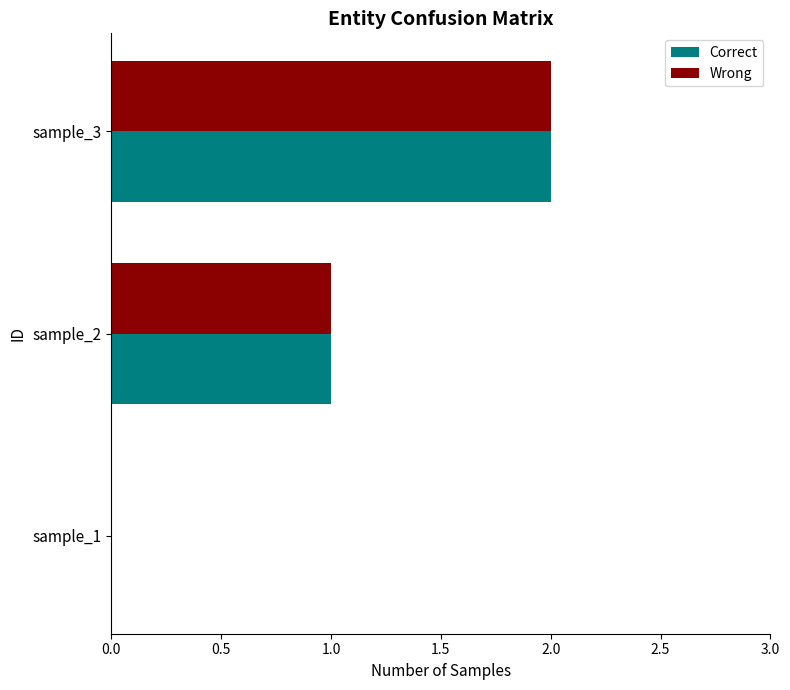

The Correct series shows 2 at sample_3. True or false?

True